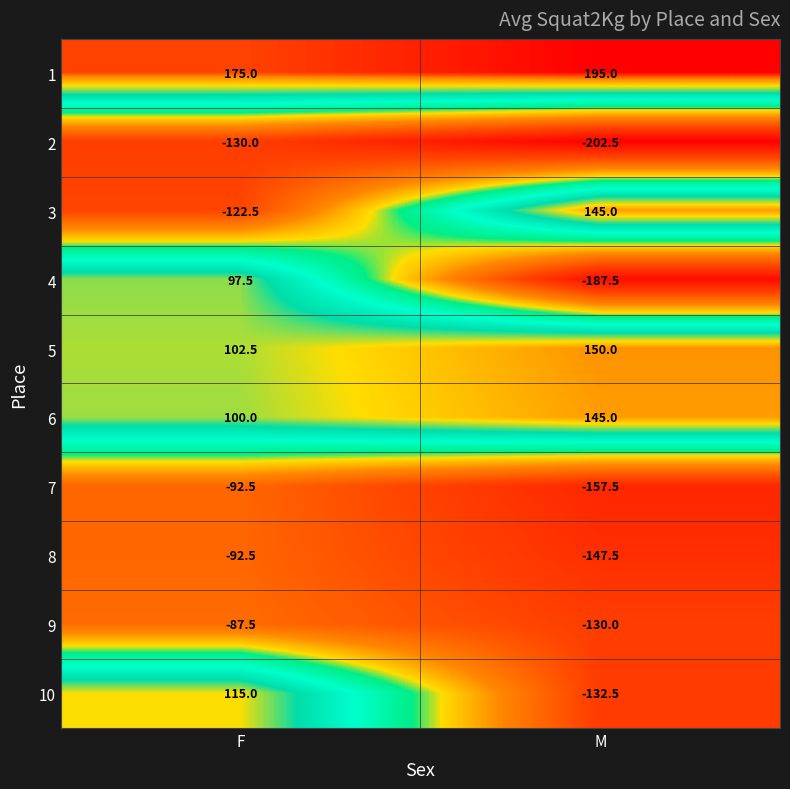

At which category does the chart reach its peak across all series?

M